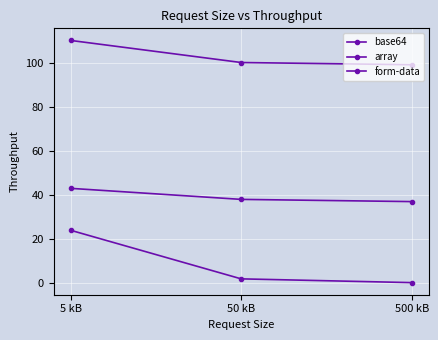

Reading left to right, extract all data points from this chart.

base64: 5 kB=43.0	50 kB=38.0	500 kB=37.0
array: 5 kB=110.0	50 kB=100.0	500 kB=99.0
form-data: 5 kB=24.0	50 kB=2.0	500 kB=0.3